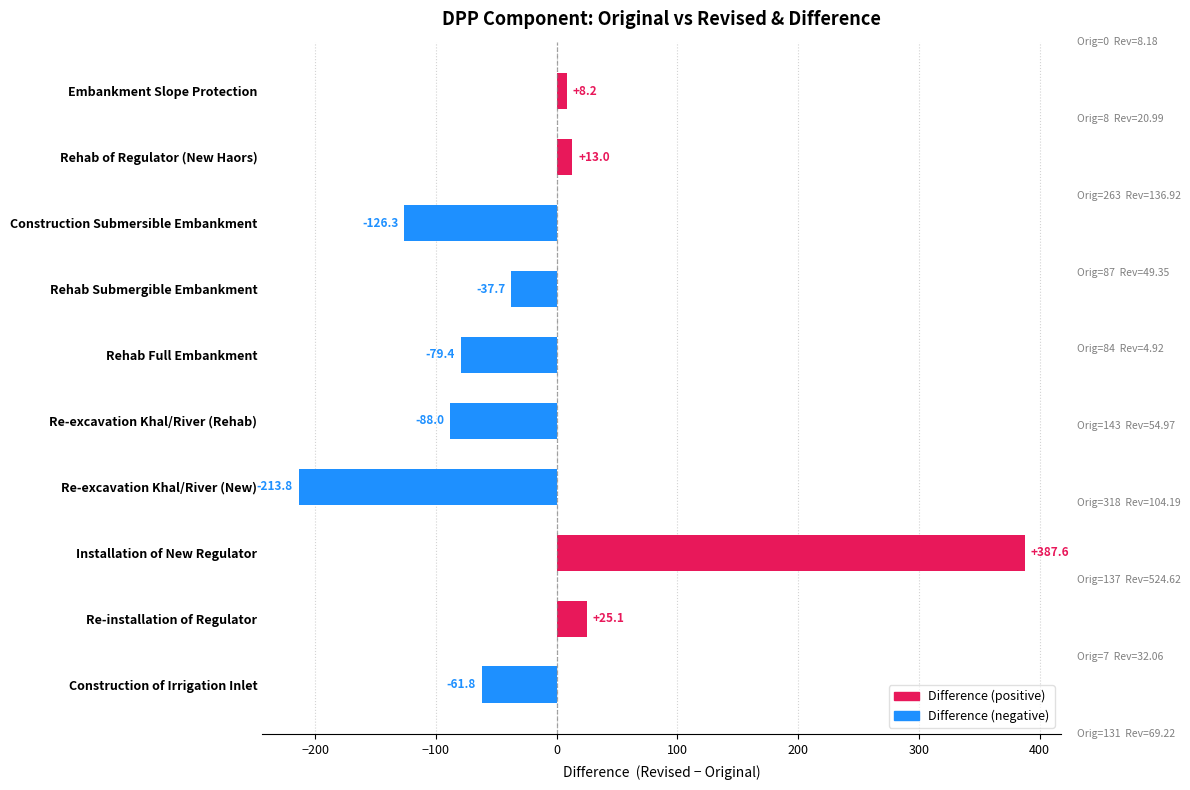

Count the number of data series in this chart.

1